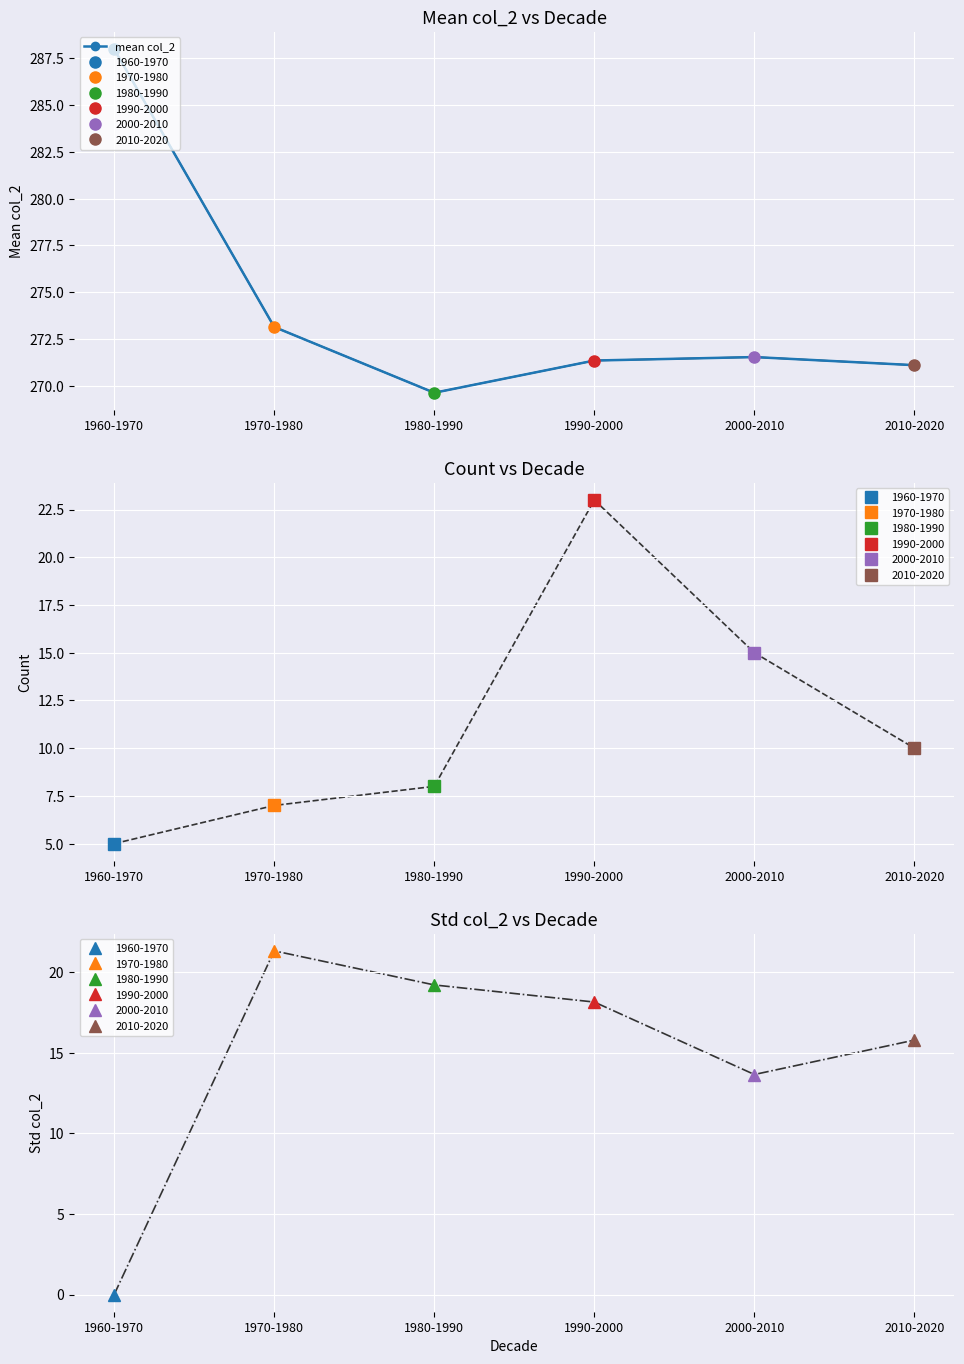

Where is the first local minimum?

1980-1990